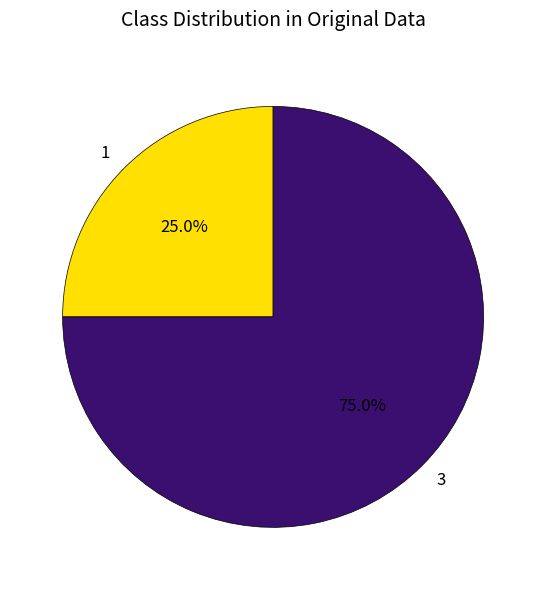

Which slice is the largest?

3